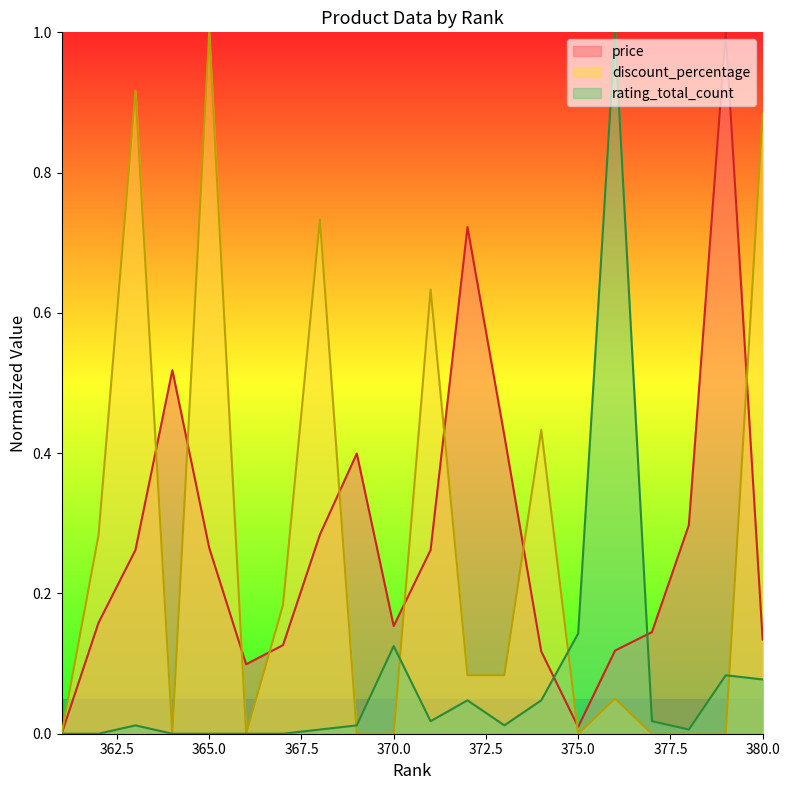

The value of discount_percentage at 363 is 0.4. True or false?

False